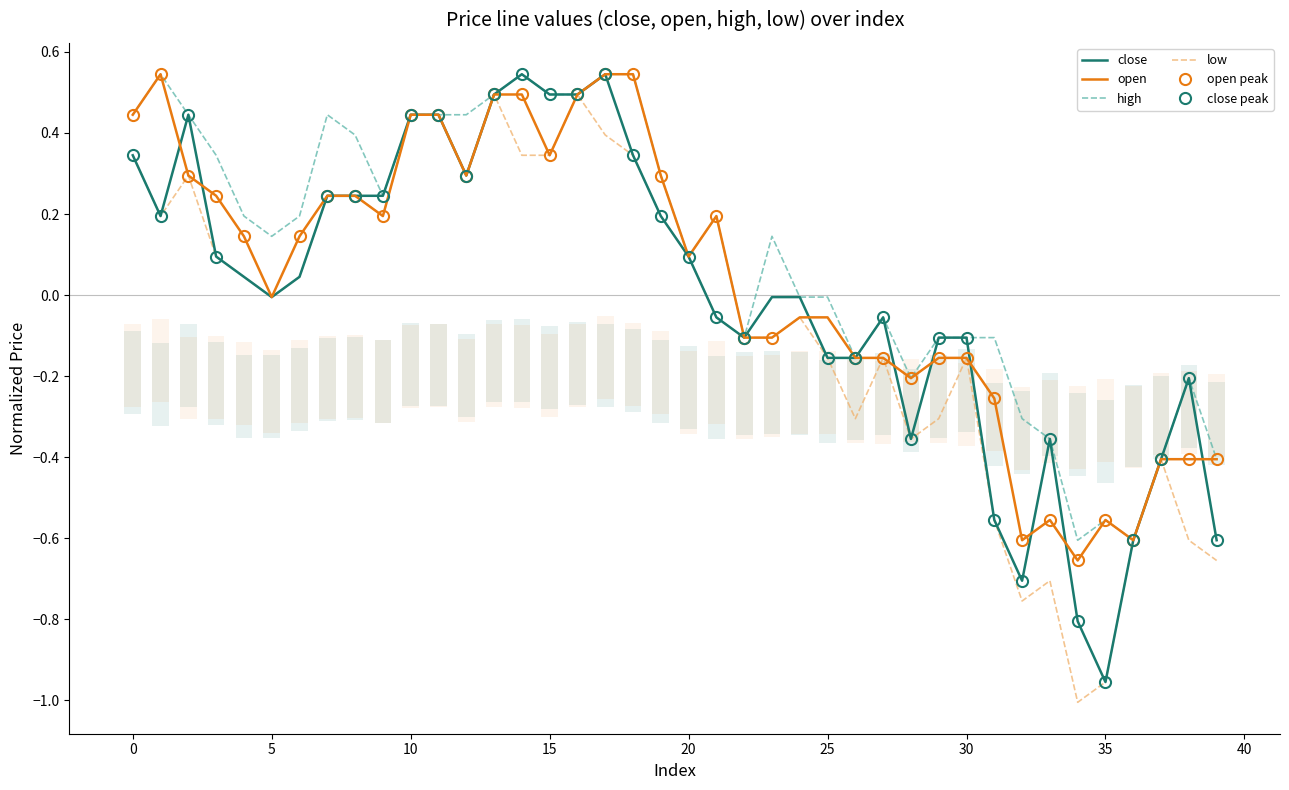

What is the value of the open point at the 5th from the left?

0.1